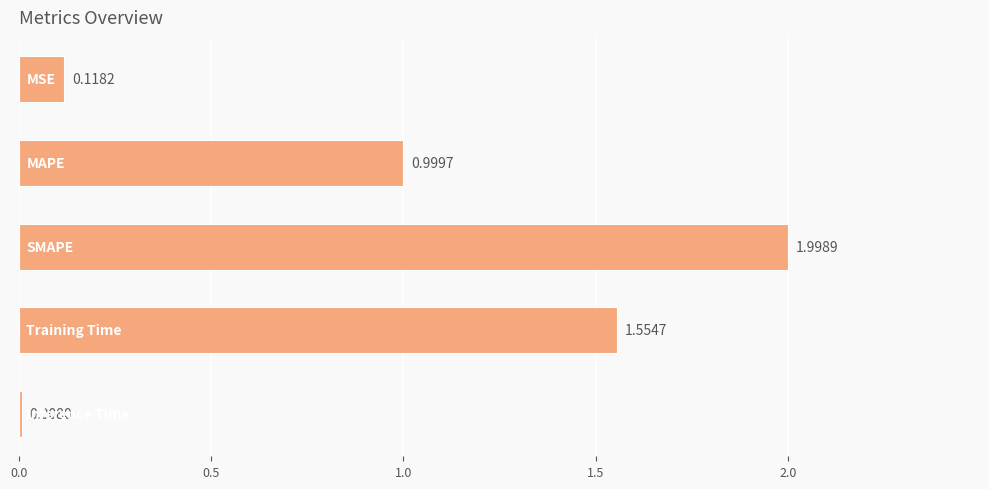

What is the difference between the maximum and minimum values?

2.0